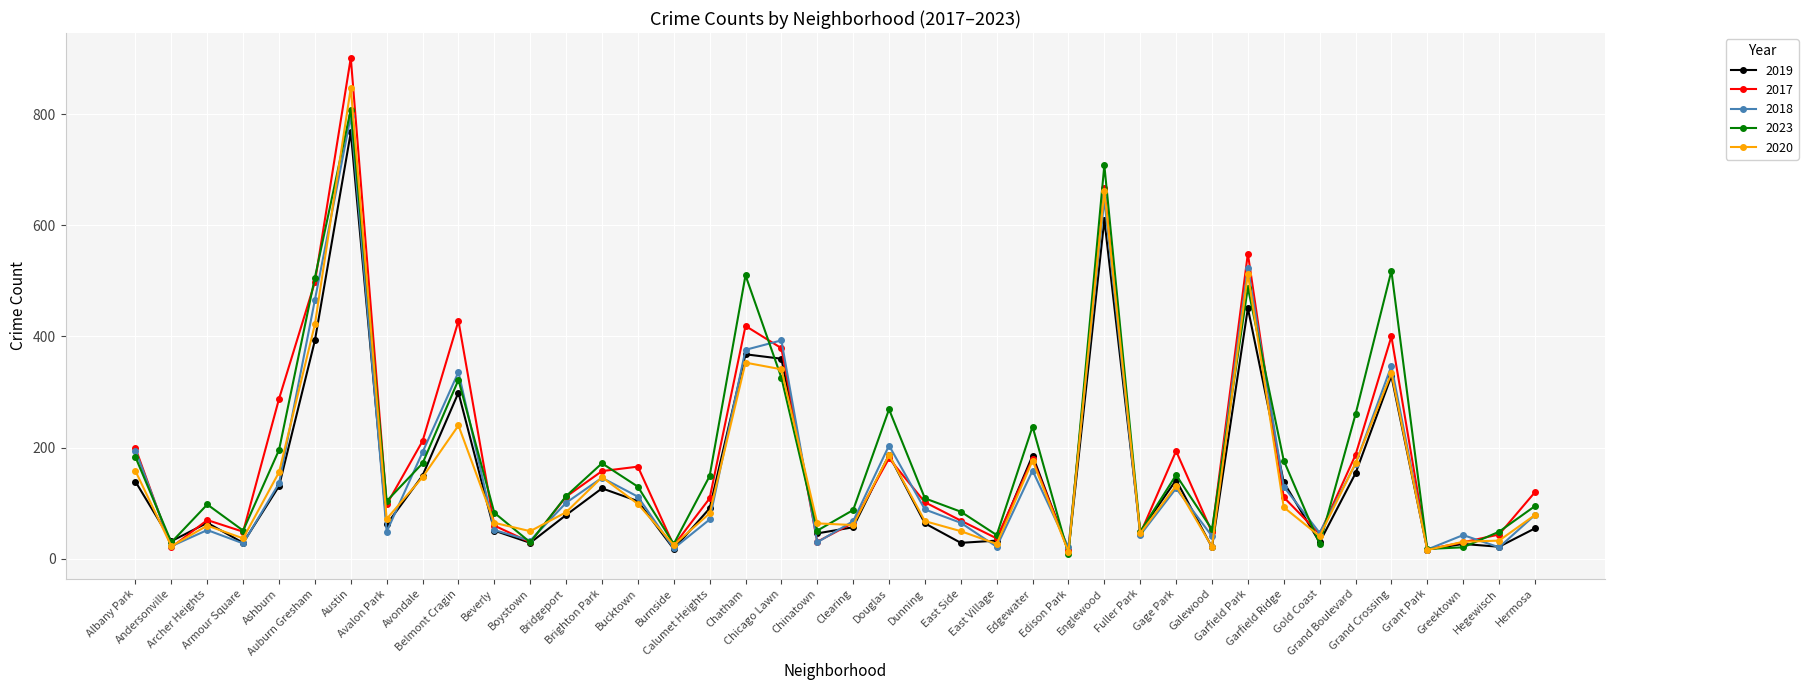

Which series has the widest spread of values?

2017